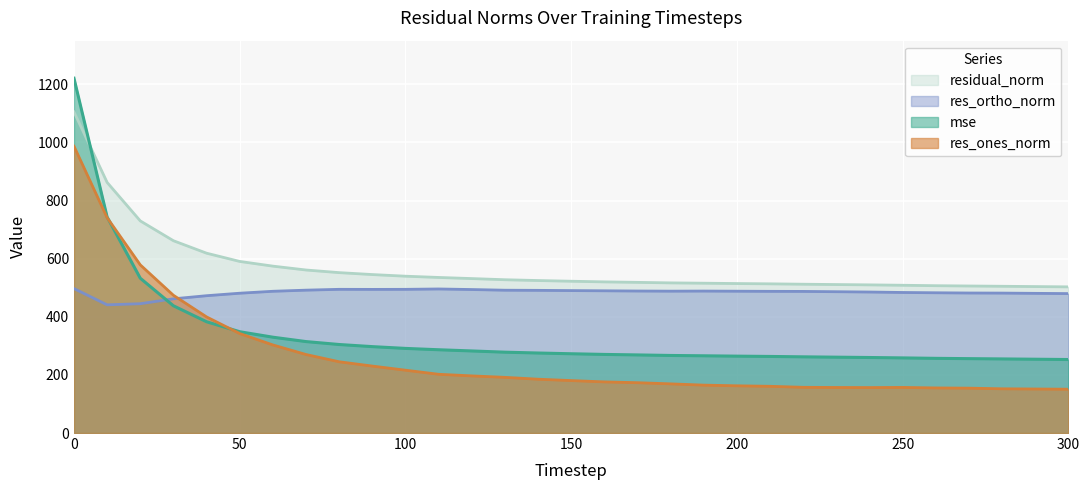

Where is mse nearest to the value 736?

10